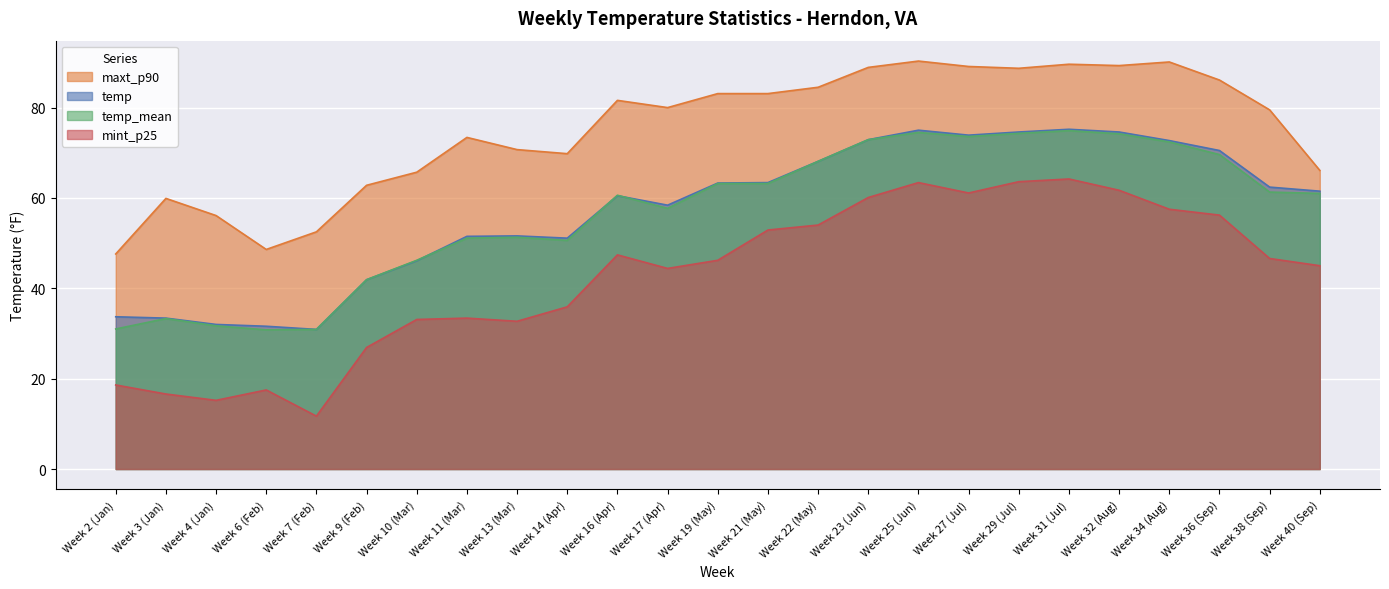

What is the sum of the temp_mean values at Week 40 (Sep) and Week 2 (Jan)?

92.0